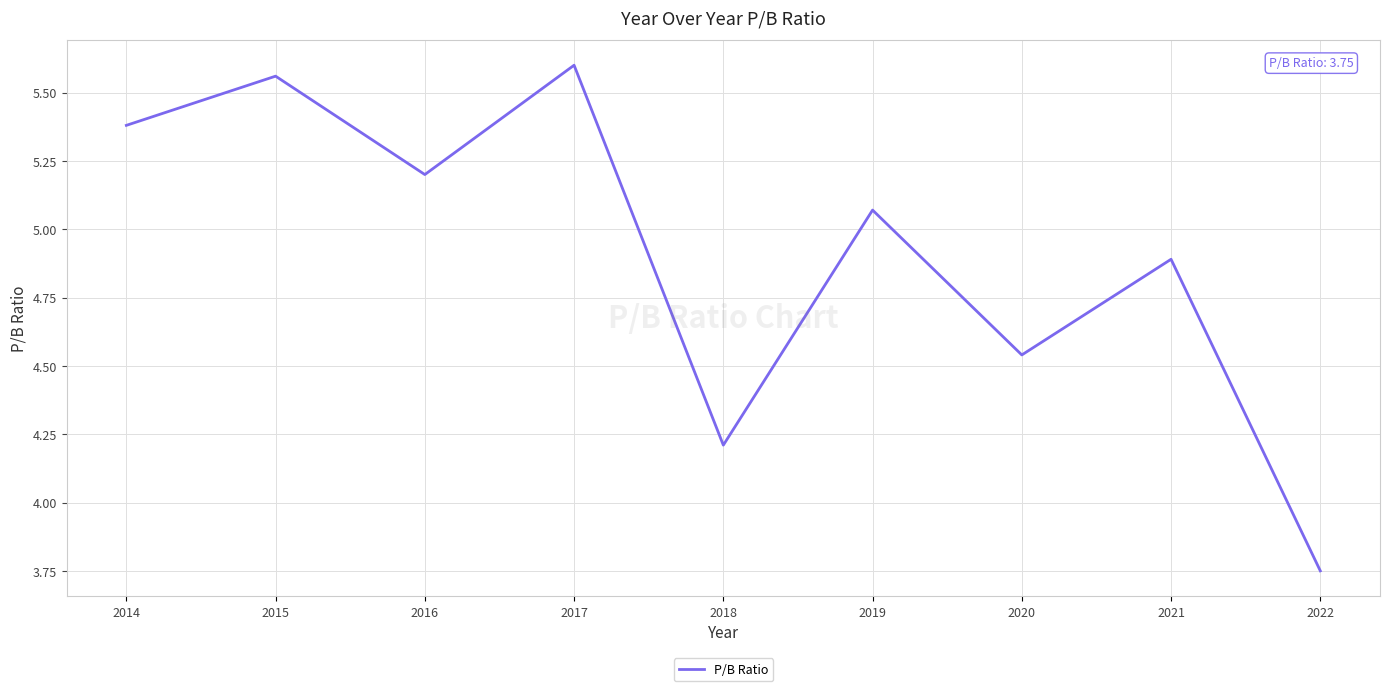

How many interior local valleys (lower than both neighbors) does the data have?

3